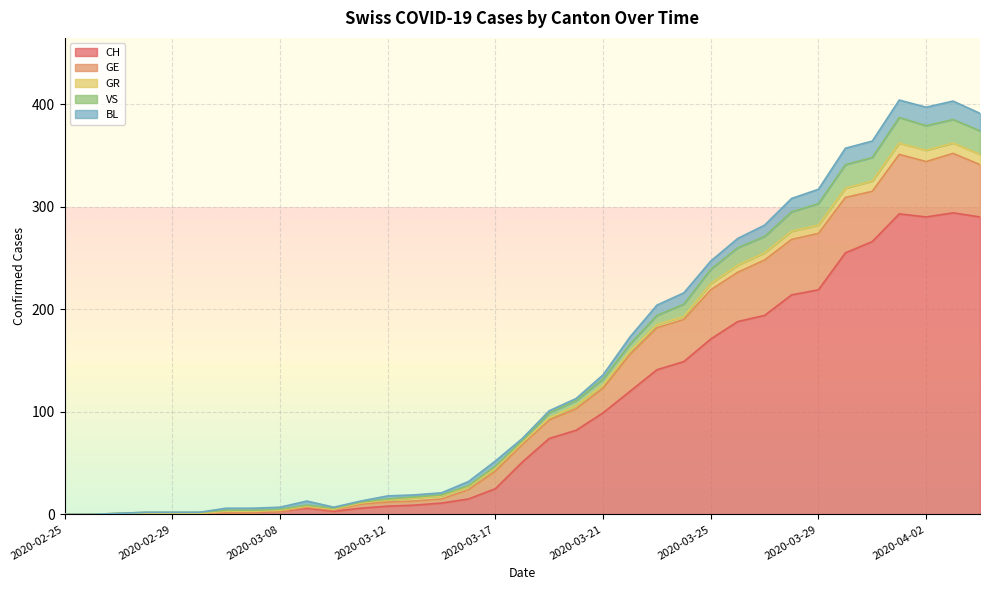

How many values in the BL series are below 4?

17